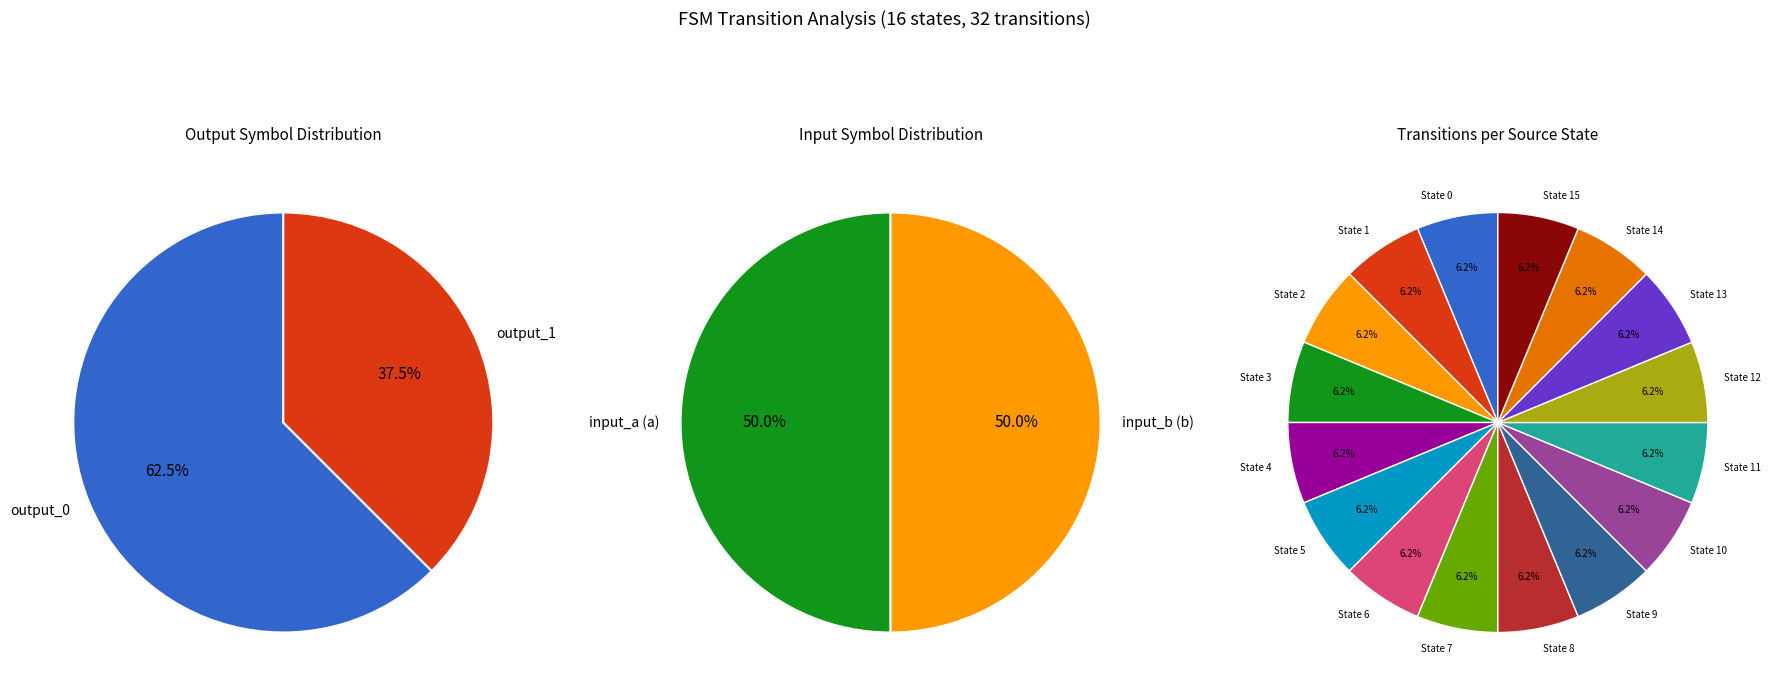

Is 3->2:a the majority of the pie?

No